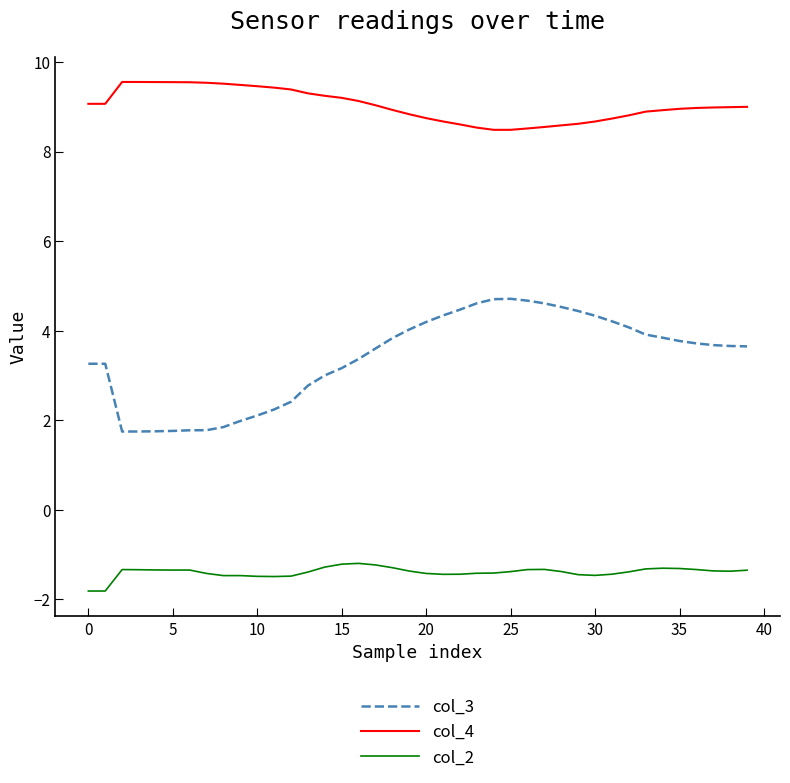

What is the lowest value of the col_4 series?

8.5